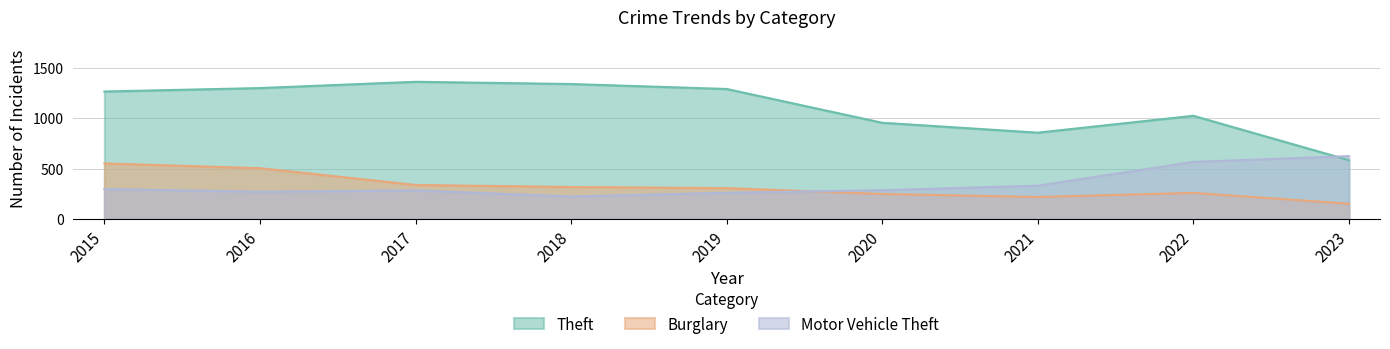

True or false: Burglary has a value of 319 at 2018.

True